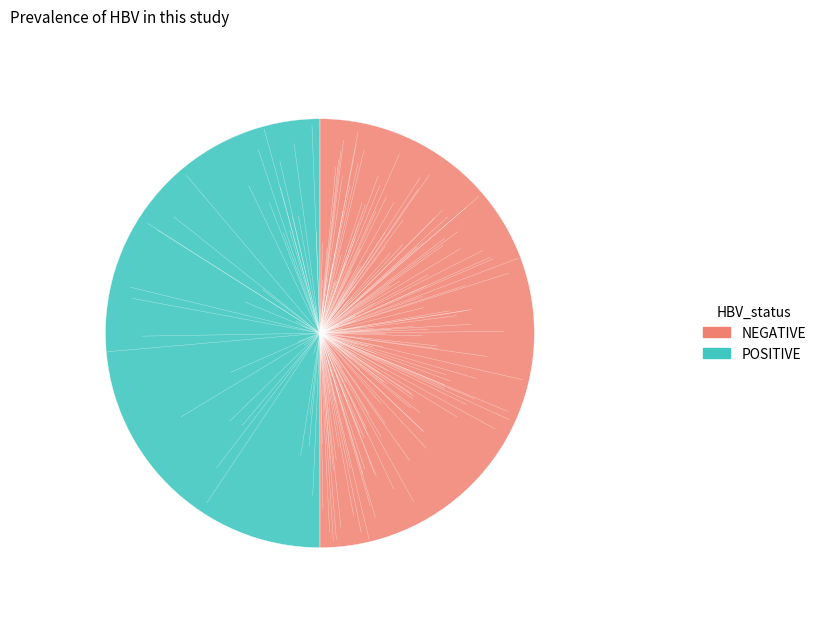

Is it true that POSITIVE is 50% of the pie?

True